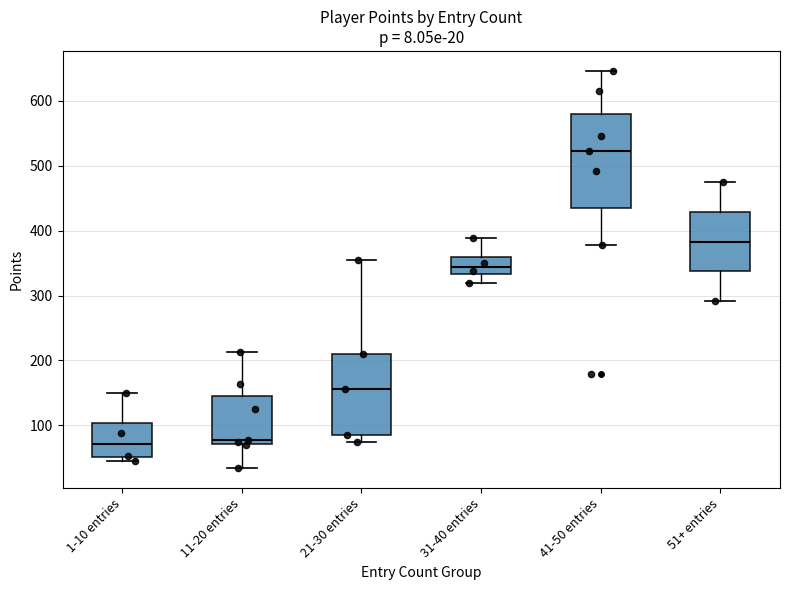

Comparing the boxes themselves (not the whiskers), which one is the tallest?

41-50 entries